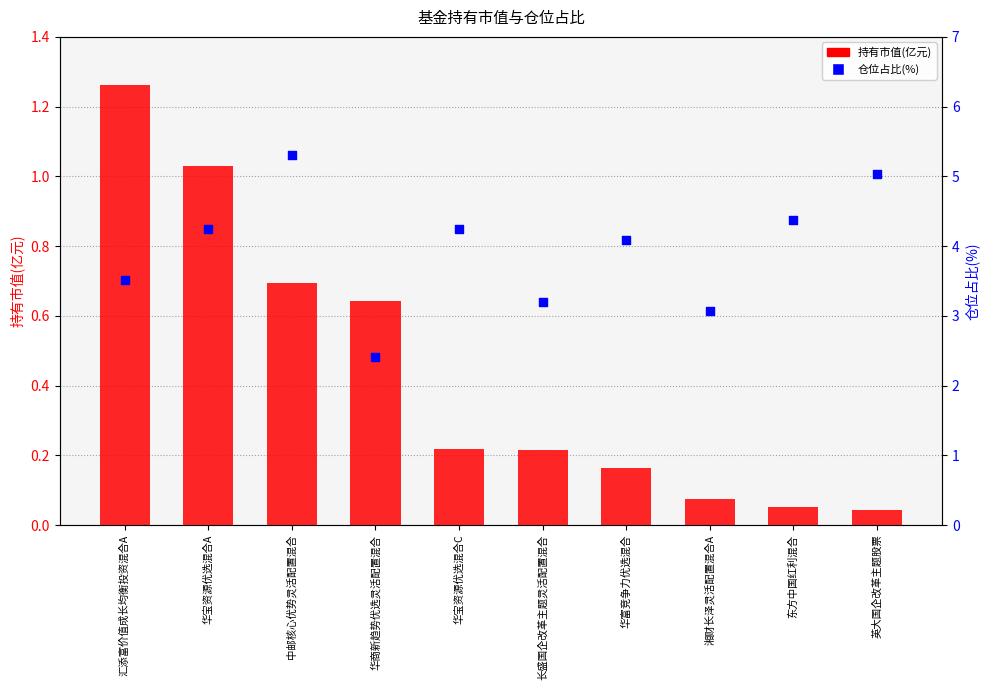

At how many categories does at least one series exceed 1?

10